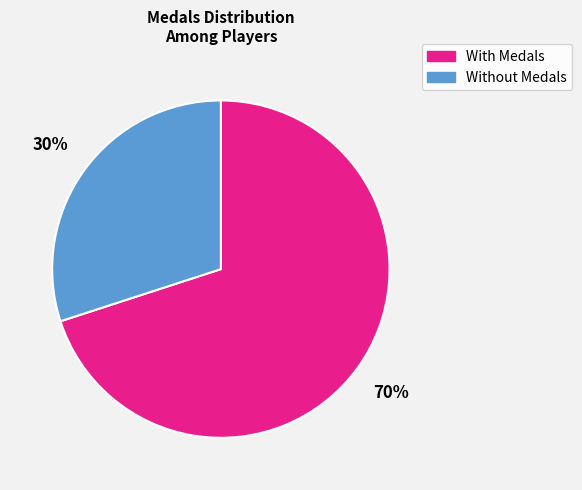

How many segments does this pie chart have?

2